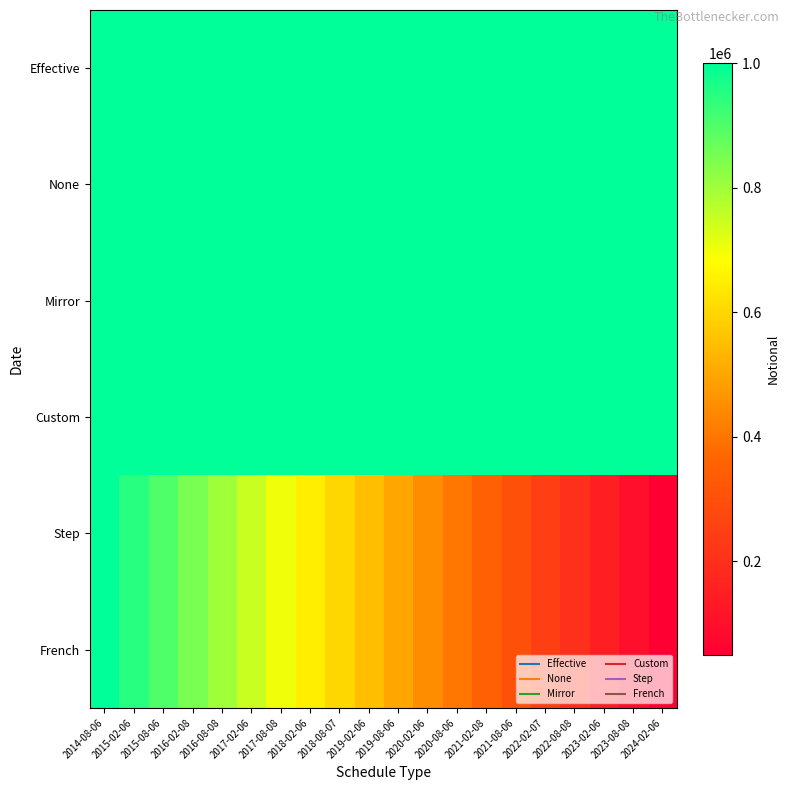

Which has a higher value, 2017-08-08 or 2015-02-06?

2017-08-08